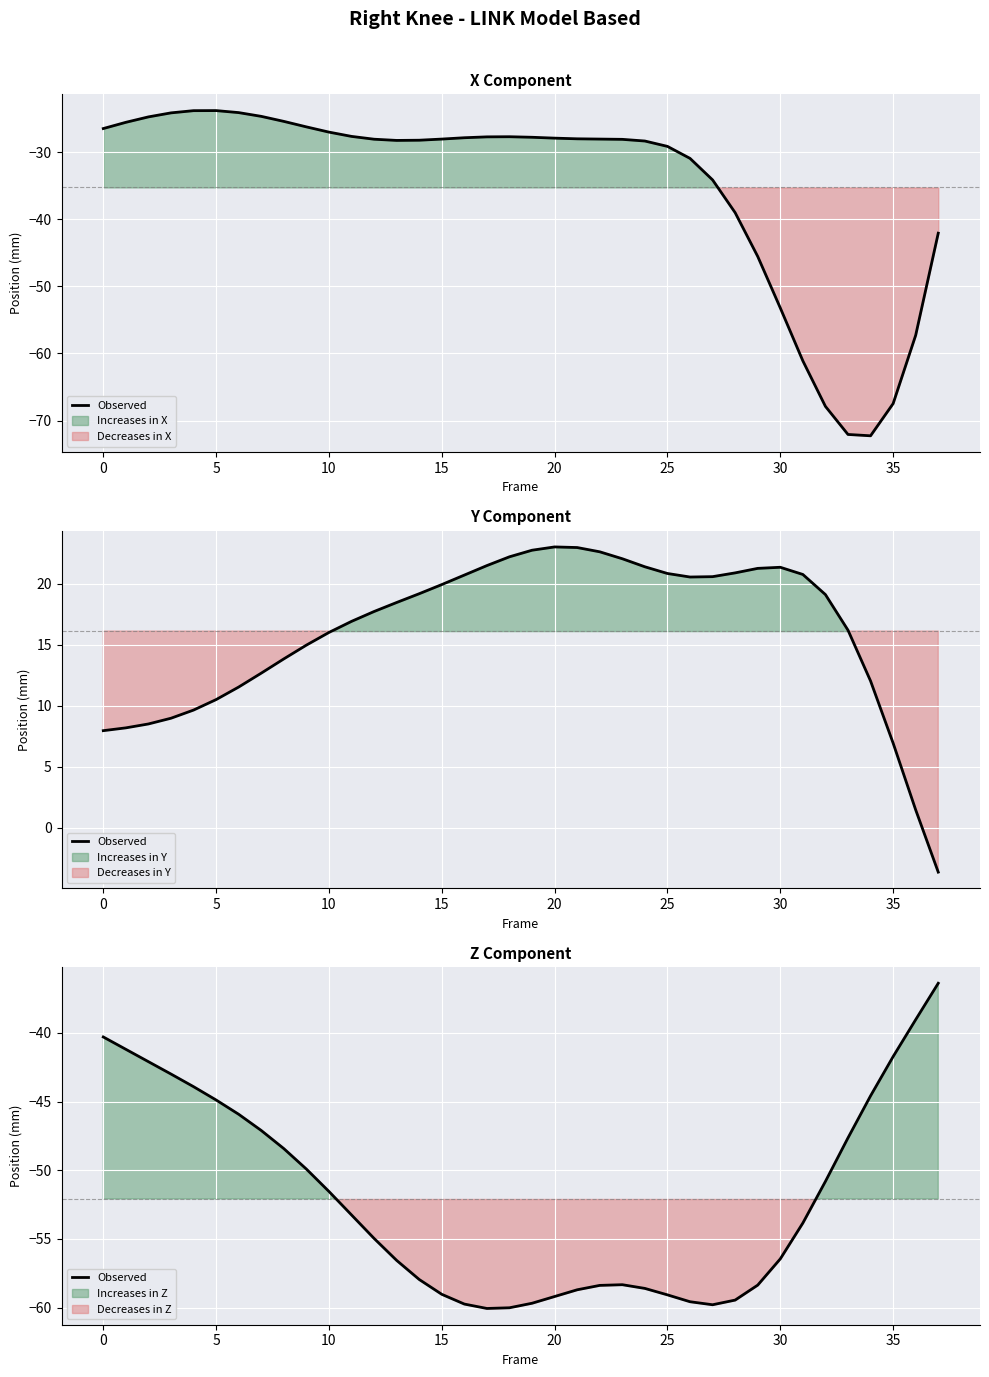

What is the label of the 27th point from the left?

26